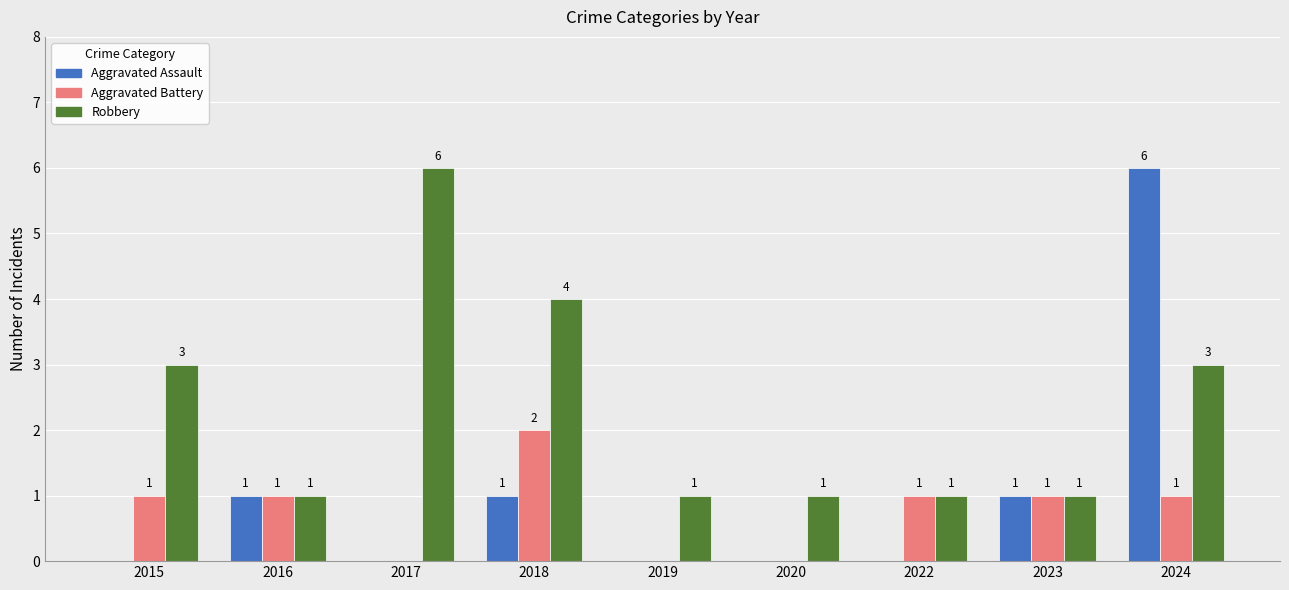

Reading left to right, what are all the values shown in this chart?

Aggravated Assault: 0	1	0	1	0	0	0	1	6
Aggravated Battery: 1	1	0	2	0	0	1	1	1
Robbery: 3	1	6	4	1	1	1	1	3